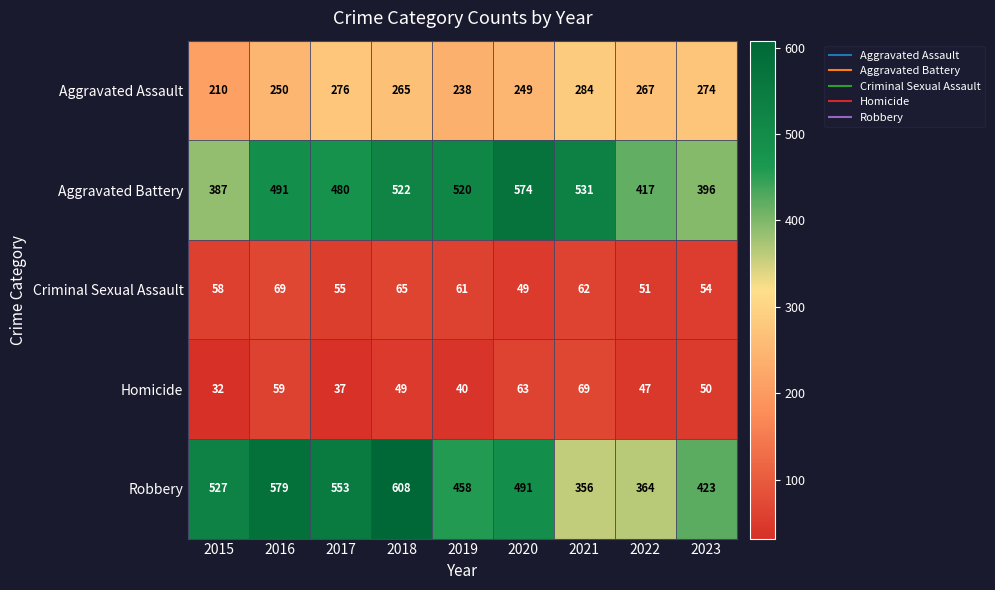

Which series has the largest range (max minus min)?

Robbery